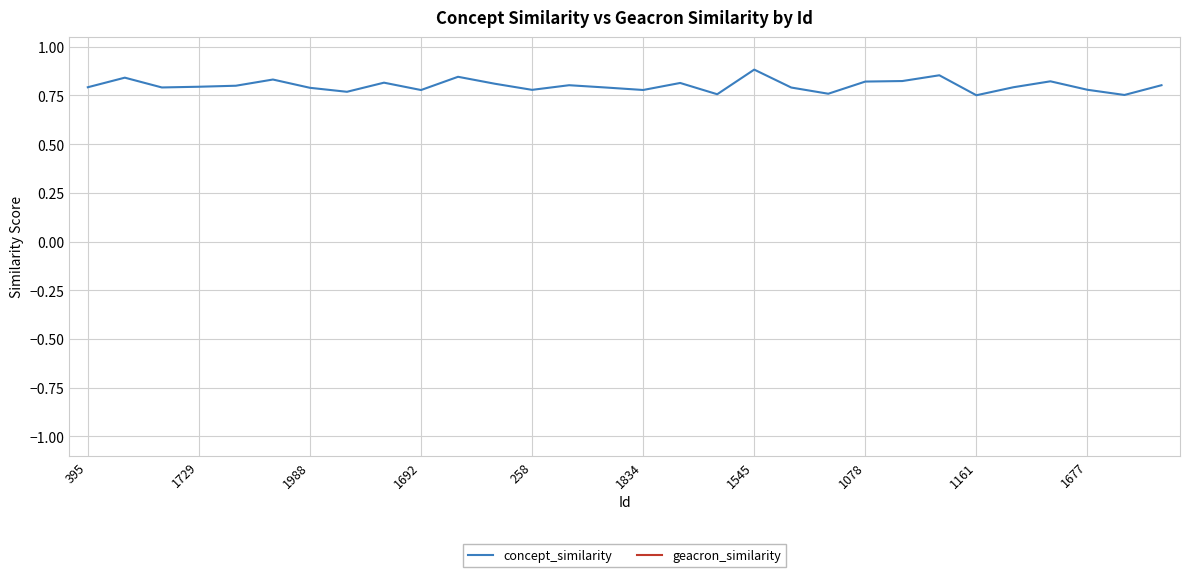

Rank the series by their maximum value, from lowest to highest.

concept_similarity, geacron_similarity